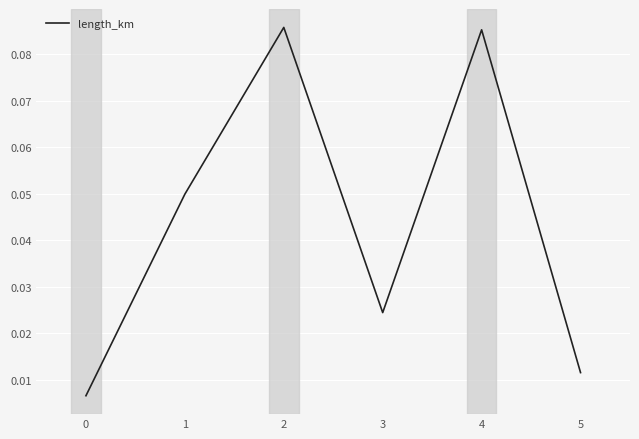

What is the change in value from 3 to 4?

+0.1